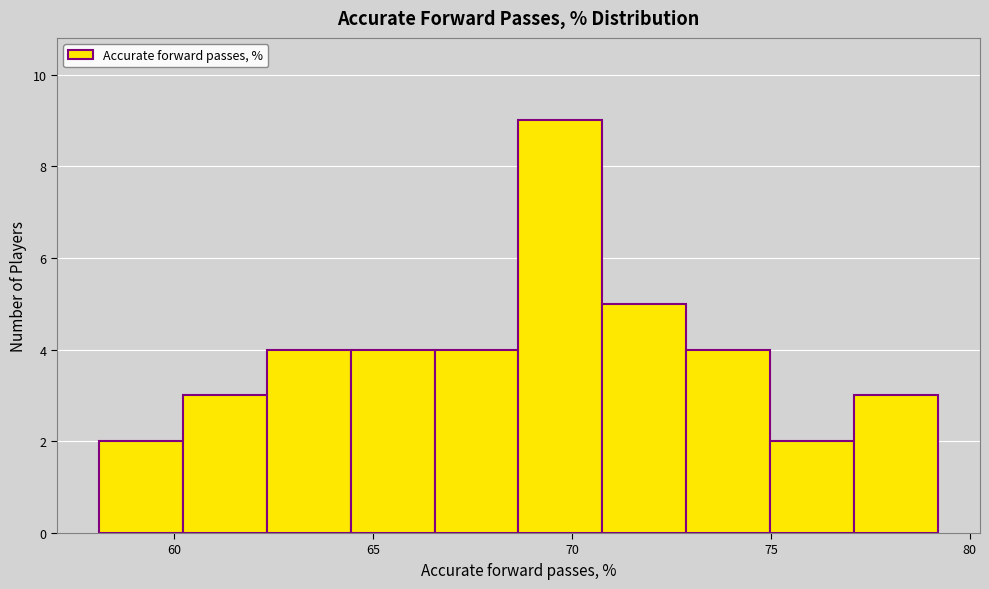

Over which range of the x-axis is the bar tallest?

68.5 to 71.0